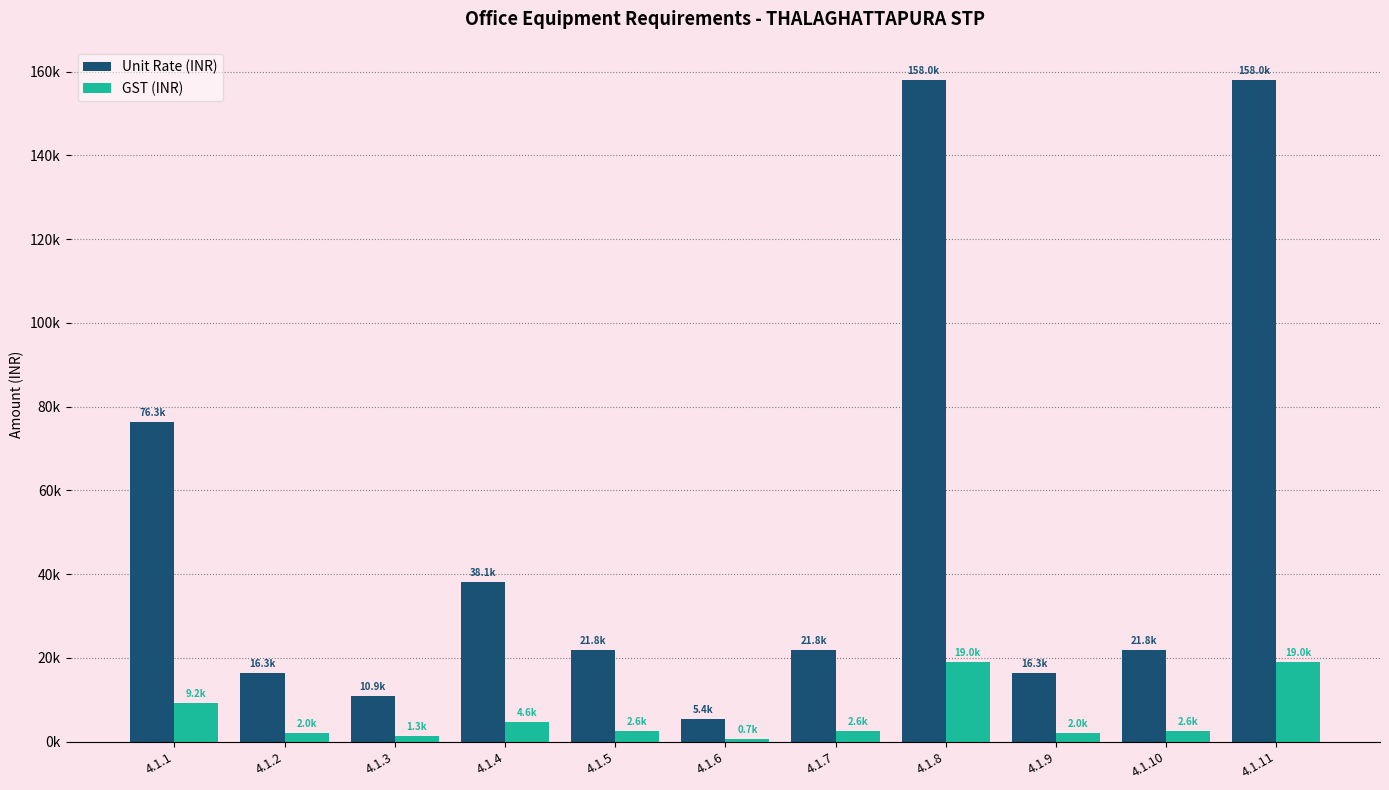

Reading right to left, extract all data points from this chart.

Unit Rate (INR): 4.1.11=157956.1	4.1.10=21787.0	4.1.9=16340.3	4.1.8=157956.1	4.1.7=21787.0	4.1.6=5446.8	4.1.5=21787.0	4.1.4=38127.3	4.1.3=10893.5	4.1.2=16340.3	4.1.1=76254.6
GST (INR): 4.1.11=18954.7	4.1.10=2614.4	4.1.9=1960.8	4.1.8=18954.7	4.1.7=2614.4	4.1.6=653.6	4.1.5=2614.4	4.1.4=4575.3	4.1.3=1307.2	4.1.2=1960.8	4.1.1=9150.6